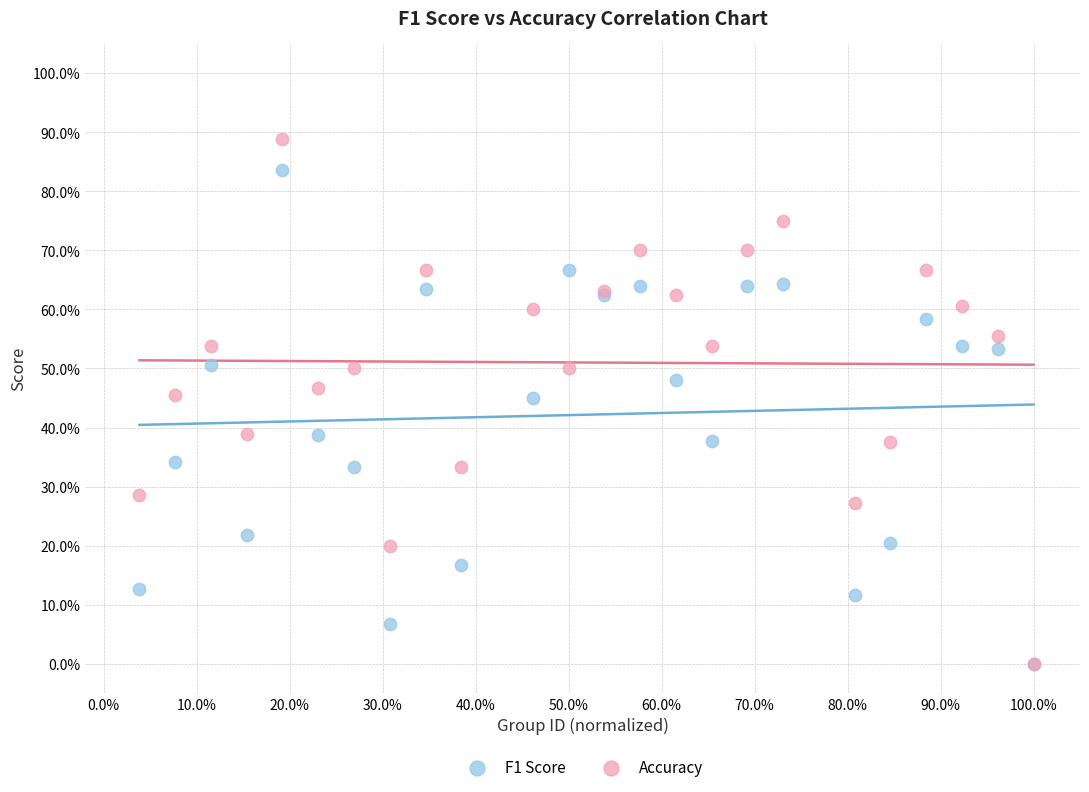

What are all the series names shown in the legend?

F1 Score, Accuracy